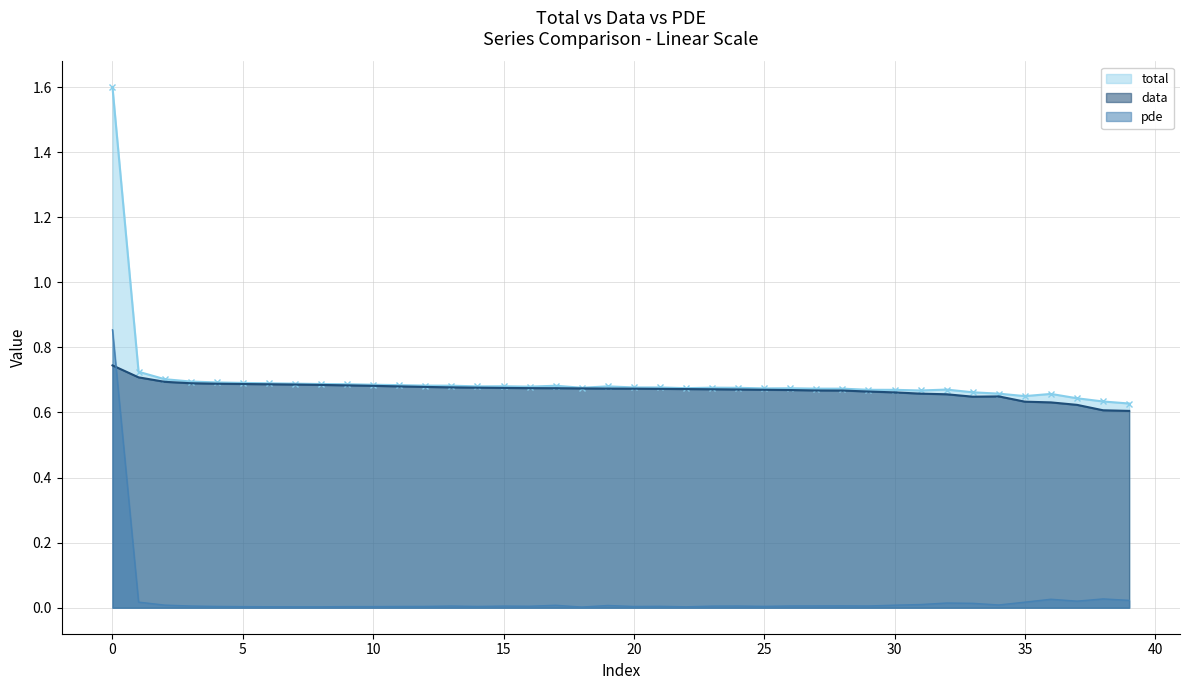

Between which two adjacent categories do data and pde first intersect?

0 and 1